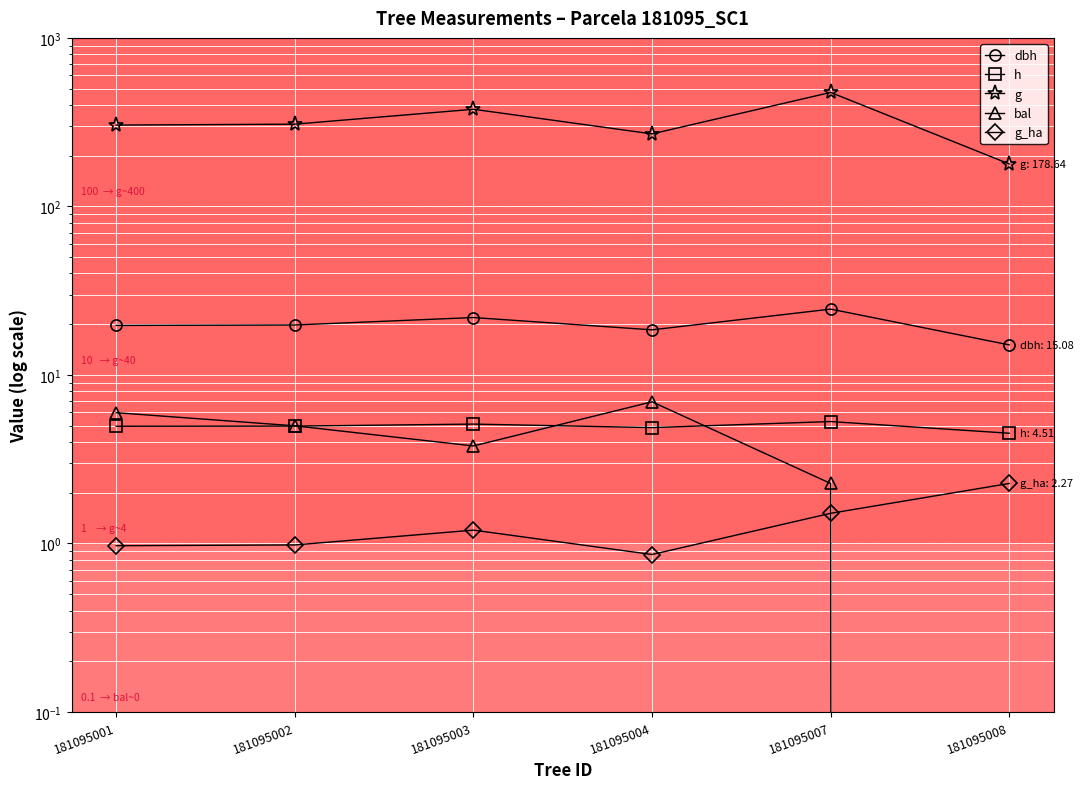

Is it true that g_ha equals 2.3 at 181095008?

True